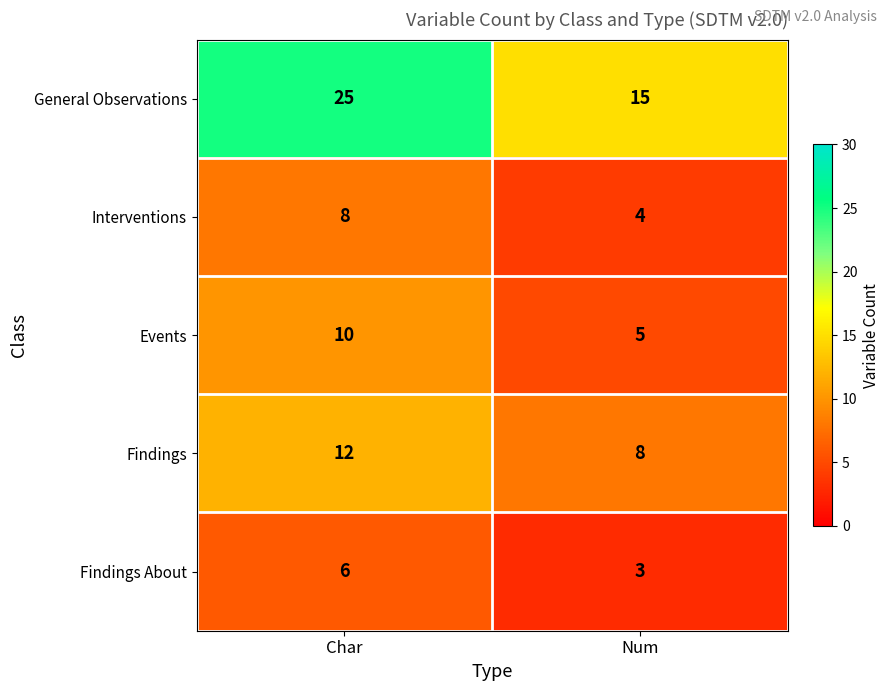

Which series has the largest total across all categories?

General Observations